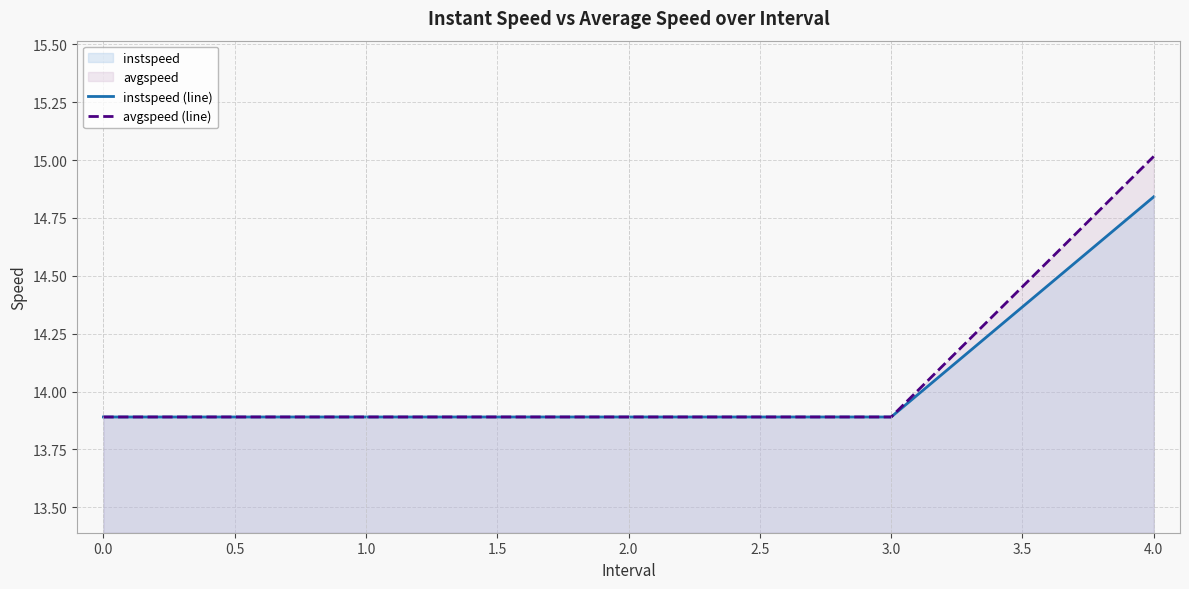

List the series in order of their peak value, highest first.

avgspeed (line), instspeed (line)